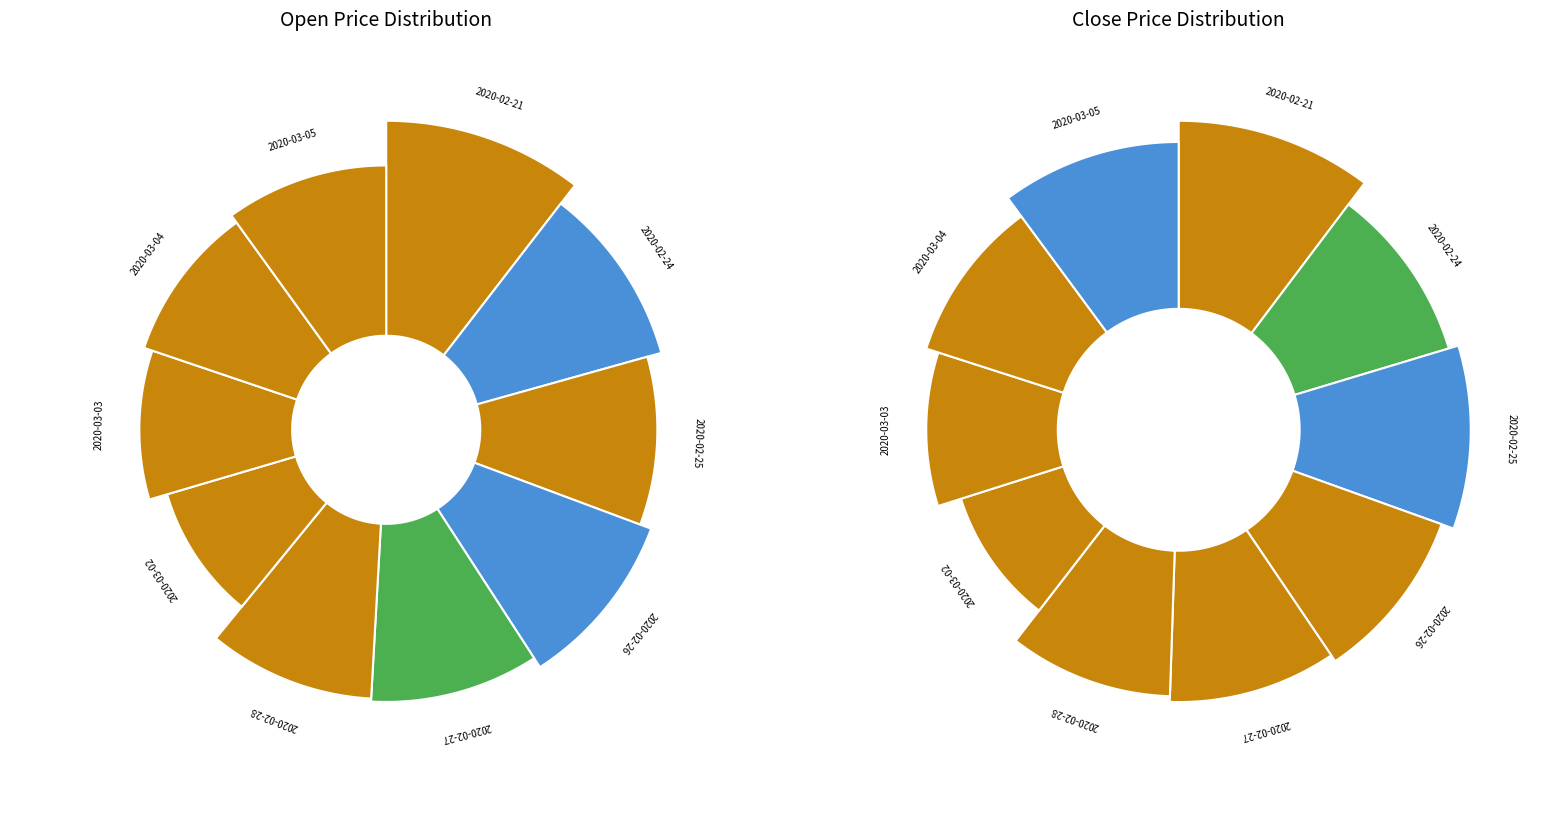

How many slices are in this pie chart?

10